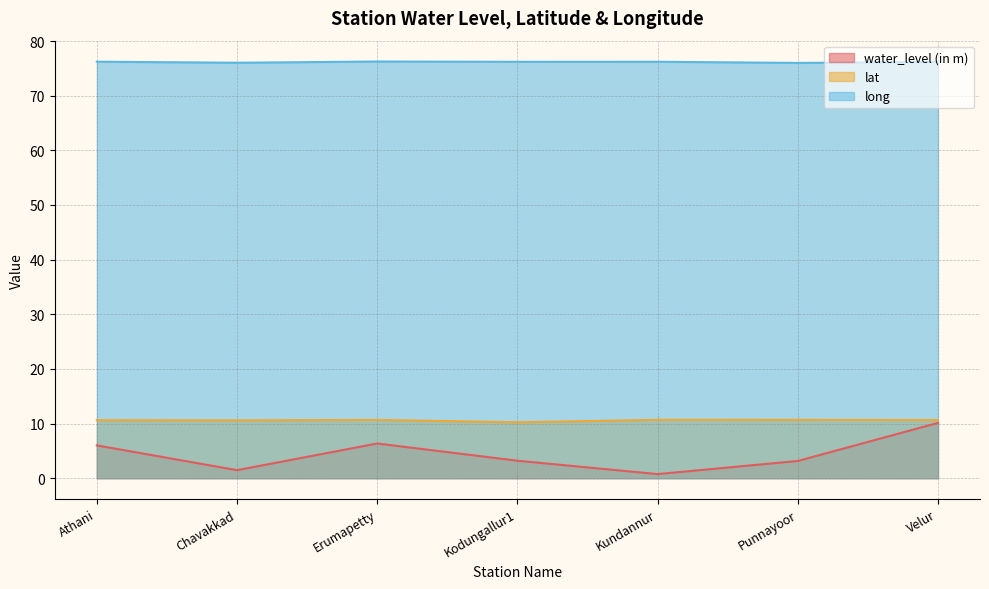

Reading left to right, extract all data points from this chart.

water_level (in m): 6.0	1.5	6.3	3.2	0.8	3.1	10.1
lat: 10.6	10.6	10.7	10.2	10.7	10.7	10.6
long: 76.2	76.0	76.2	76.2	76.2	76.0	76.2